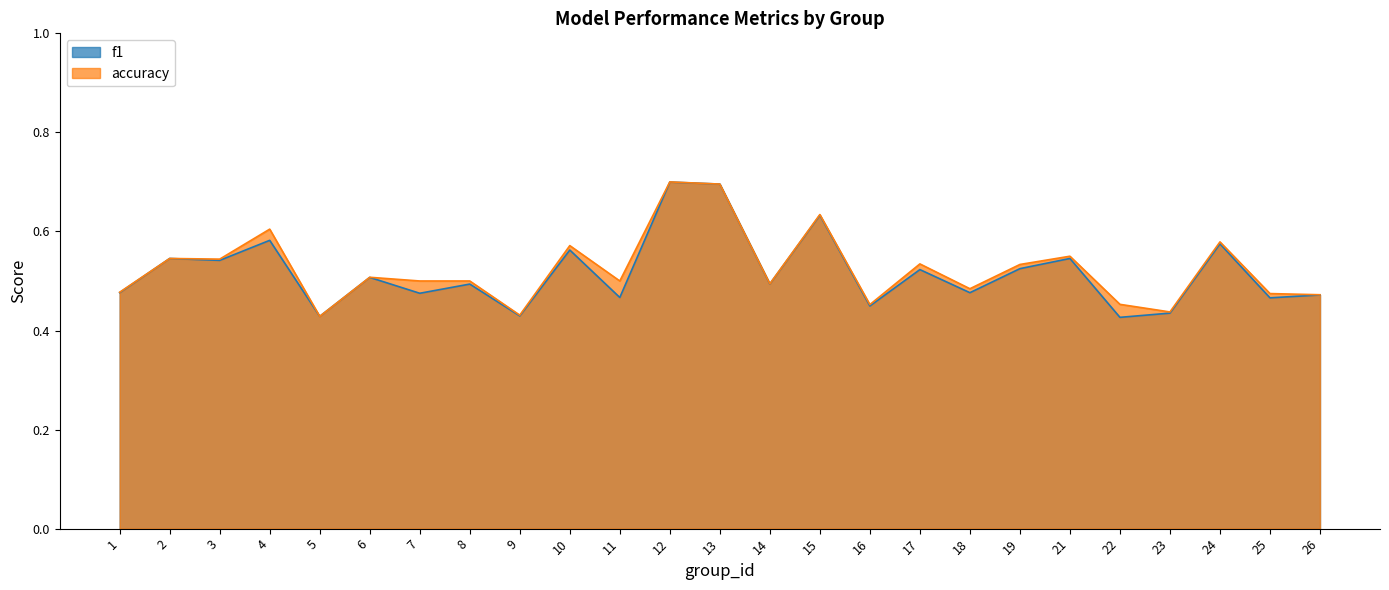

What is the minimum value for accuracy?

0.4